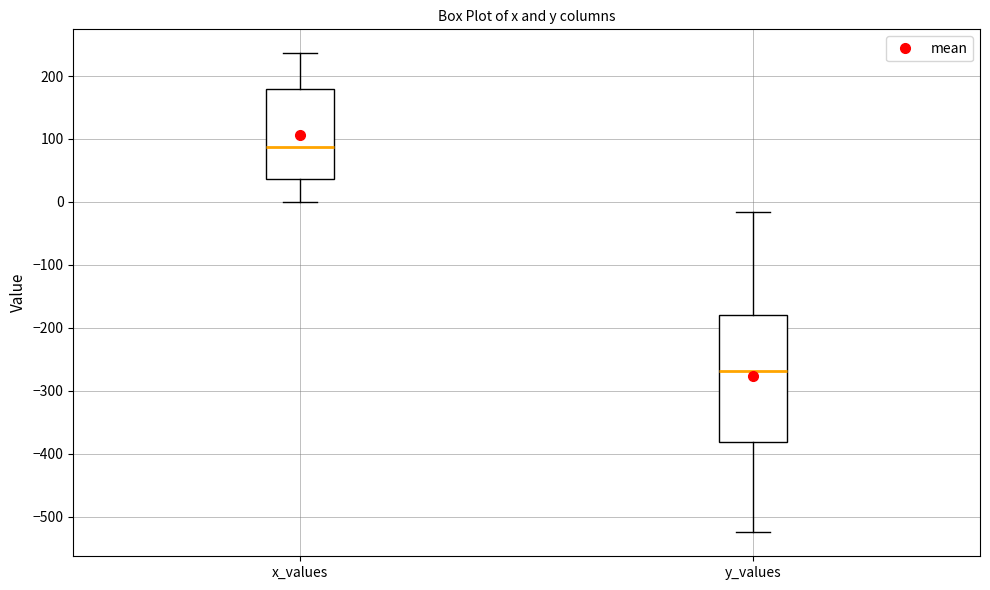

Which box's median line is the lowest?

y_values